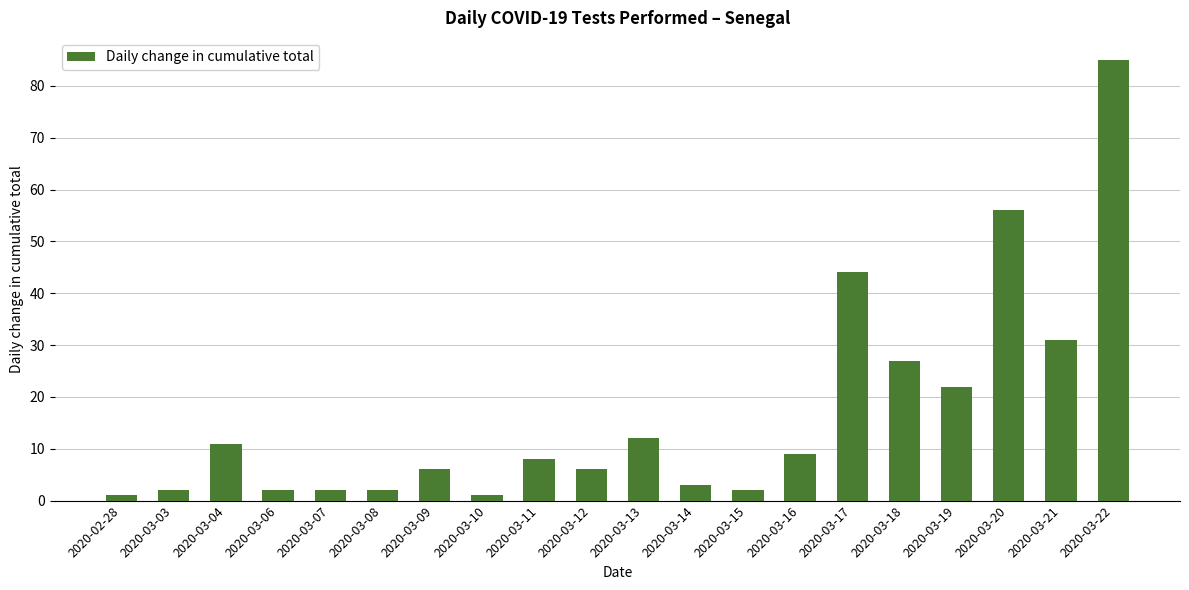

What is the greatest value displayed?

85